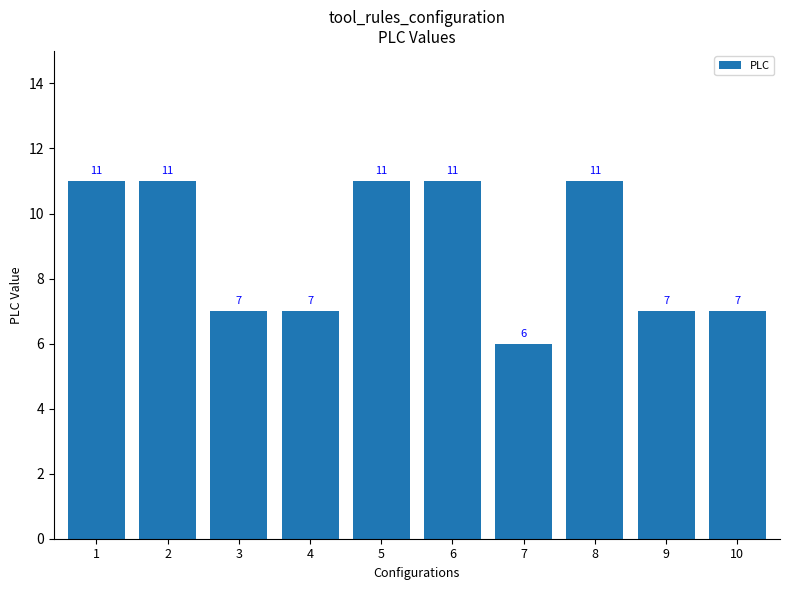

What is the sum of all values?

89